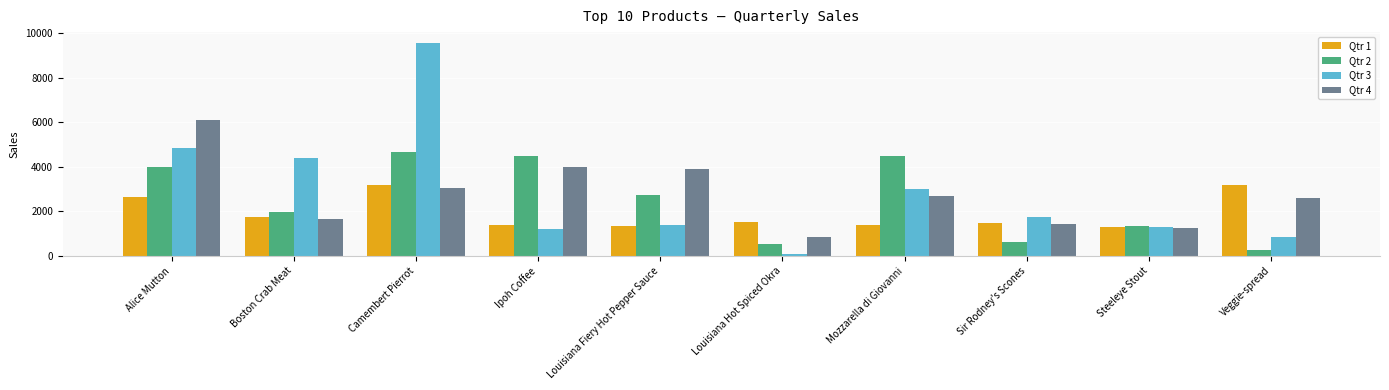

What is the total value across all series at Ipoh Coffee?

11069.9